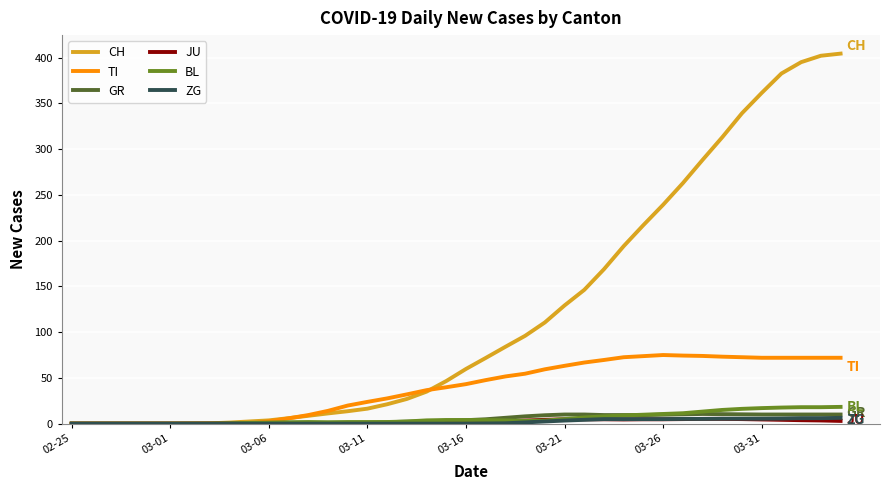

Which series has the largest total across all categories?

CH